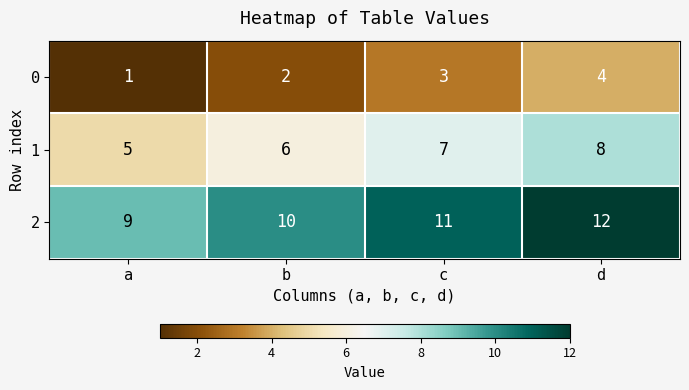

What is the maximum value for 0?

4